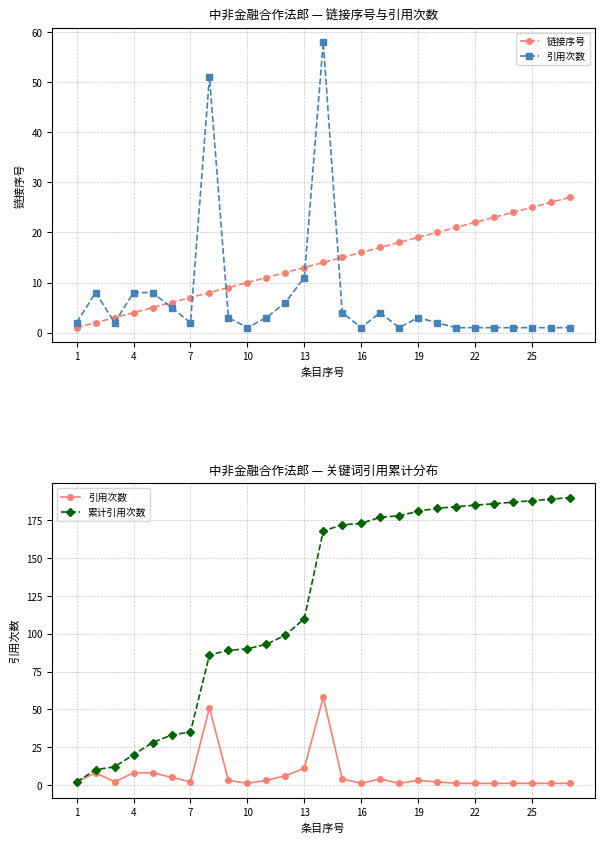

What value does the 累计引用次数 series have at 1?

2